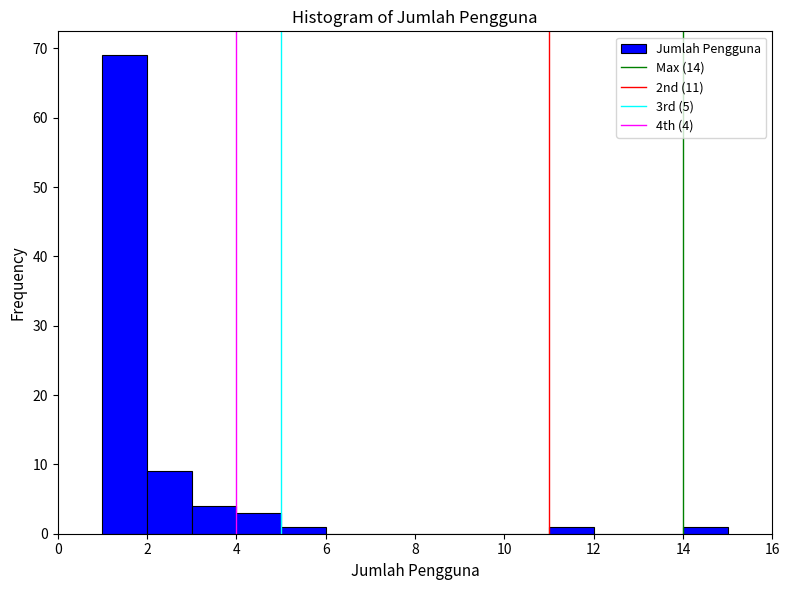

Which range on the x-axis has the tallest bar?

1 to 2